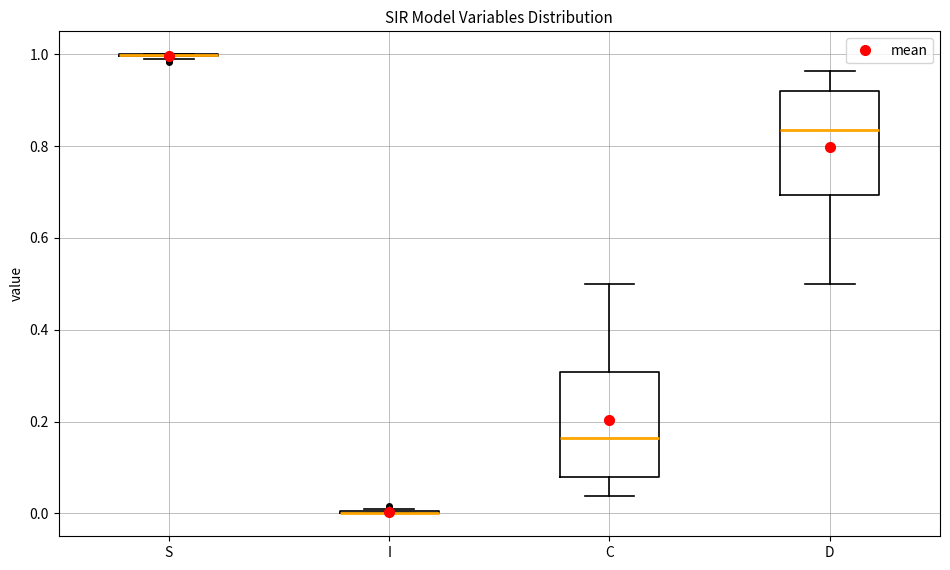

Reading left to right, transcribe this box plot: for each box, give where its median line is, the range the box spans, and where its two whiskers end, as read against the y-axis. The values are not printed on the chart, so give them approximately, as read against the axis.

S: box collapsed to a line at 1.00, whiskers 1.00 to 1.00
I: box collapsed to a line at 0.00, whiskers 0.00 to 0.00
C: median 0.16, box 0.08 to 0.30, whiskers 0.04 to 0.50
D: median 0.84, box 0.70 to 0.92, whiskers 0.50 to 0.96